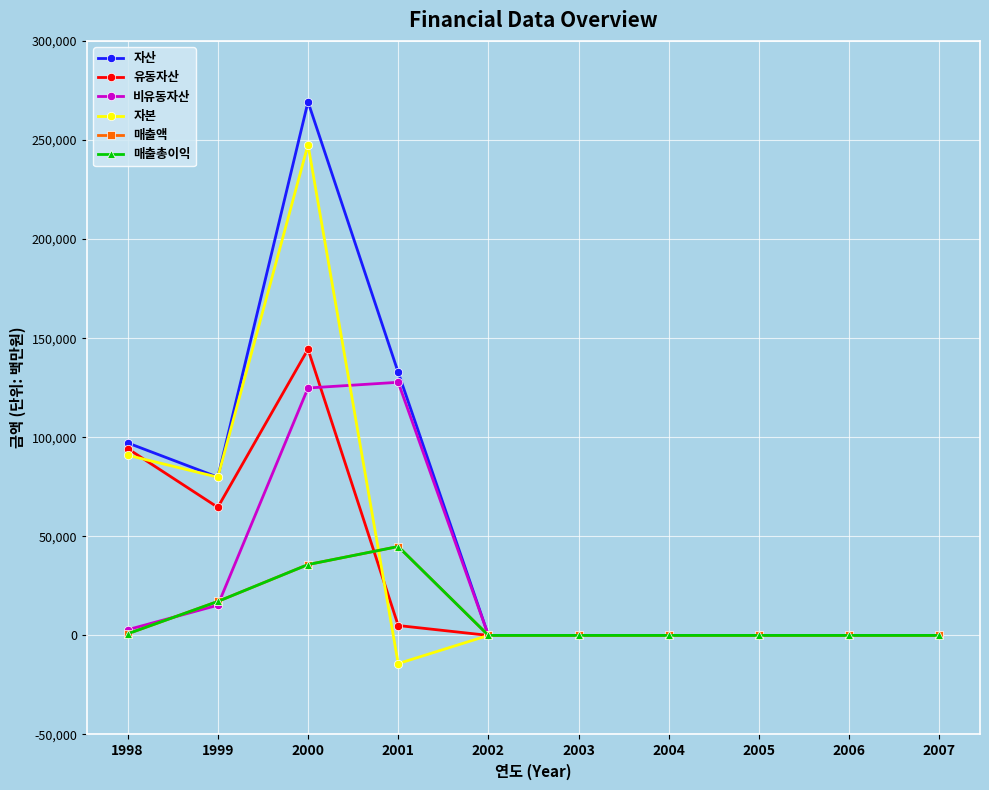

Is it true that 유동자산 equals 54105 at 2005?

False